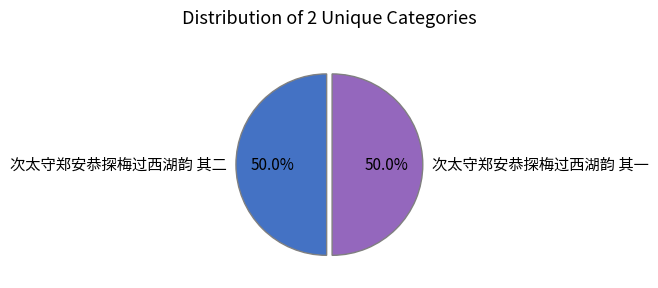

Approximately how many times larger is the value at 次太守郑安恭探梅过西湖韵 其二 compared to 次太守郑安恭探梅过西湖韵 其一?

1.0